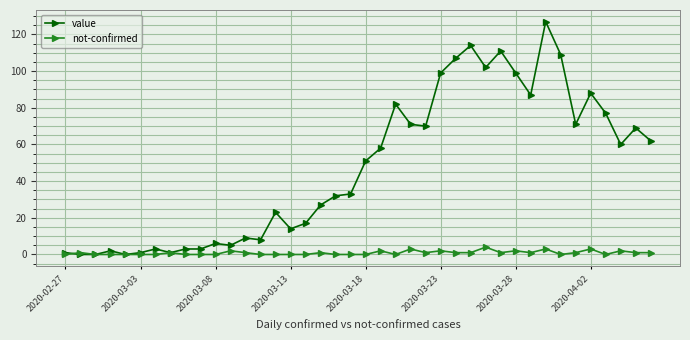

What is the value of the value point at the 12th from the left?

5